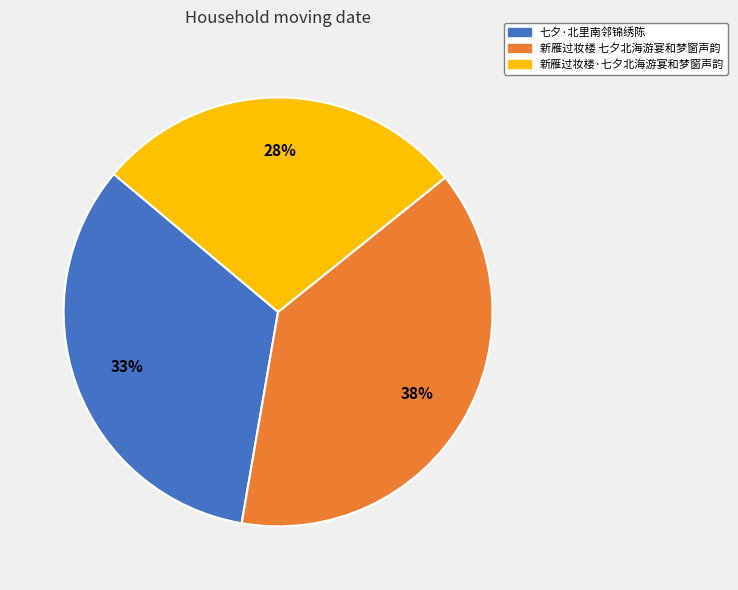

To the nearest percent, what is the difference between the 七夕·北里南邻锦绣陈 and 新雁过妆楼 七夕北海游宴和梦窗声韵 slice percentages?

5%